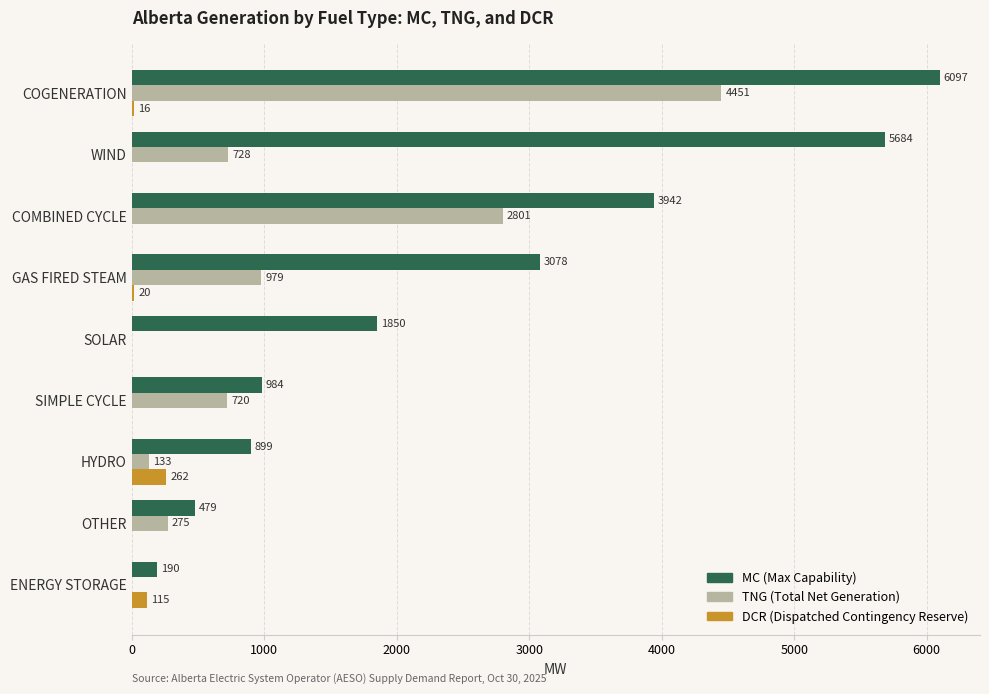

At which category is the sum across all series the highest?

COGENERATION